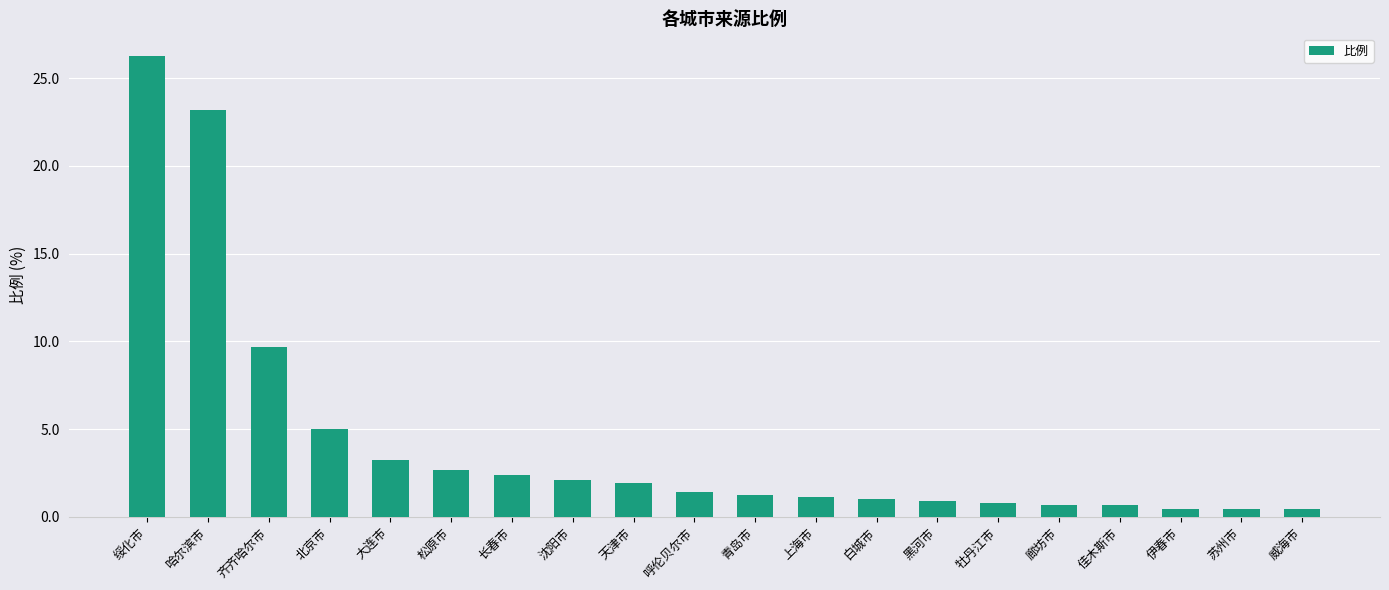

Approximately how many times larger is the value at 长春市 compared to 青岛市?

1.9